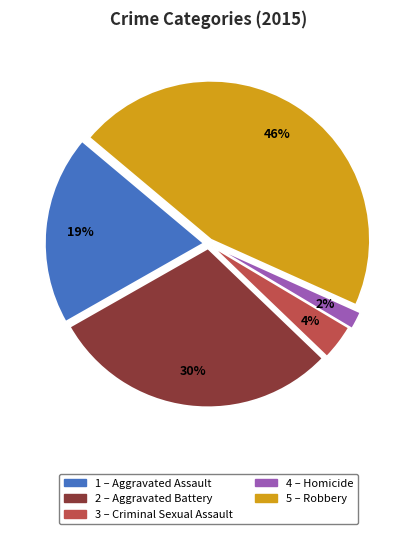

How many segments does this pie chart have?

5